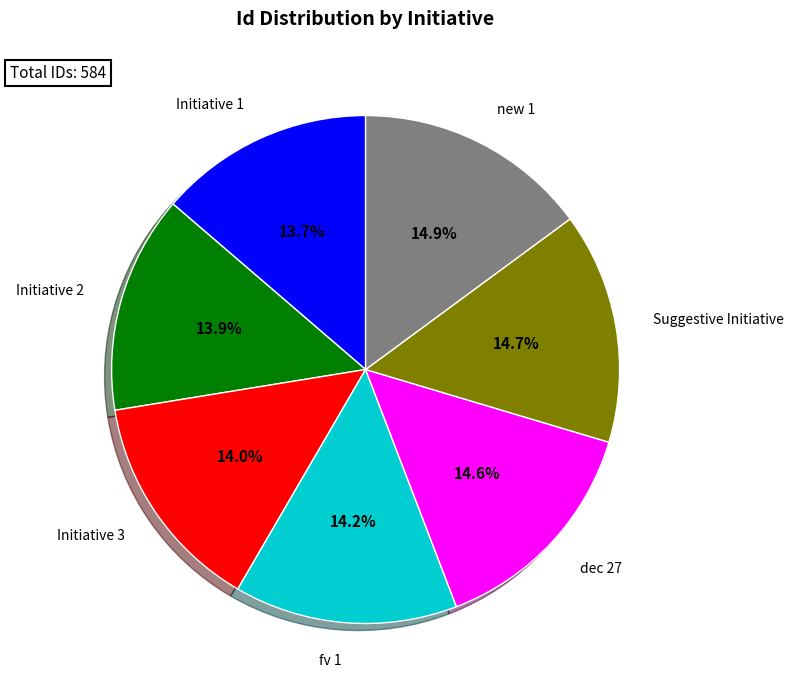

Is there any slice that represents more than half of the pie?

No